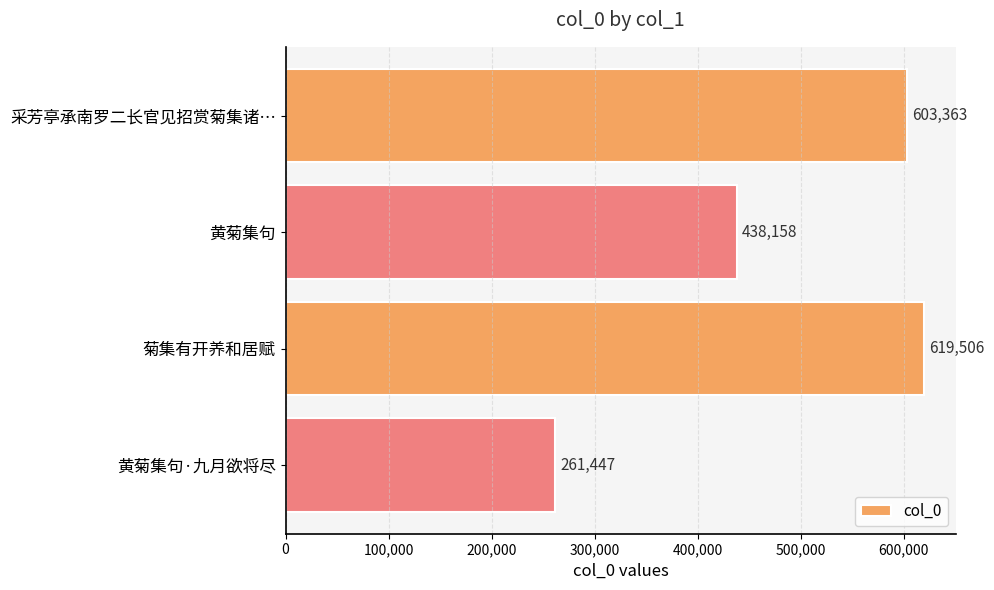

List the labels in order of value, smallest first.

黄菊集句·九月欲将尽, 黄菊集句, 采芳亭承南罗二长官见招赏菊集诸…, 菊集有开养和居赋